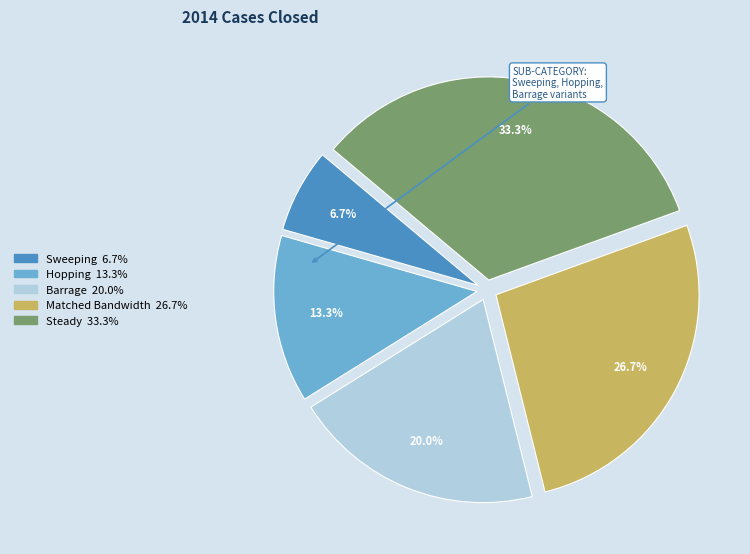

Which has a higher value, Hopping or Steady?

Steady